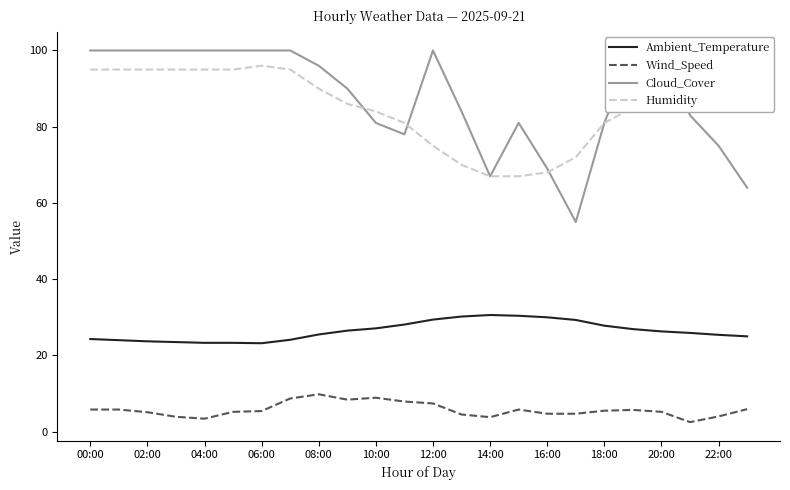

Is it true that Humidity equals 67.0 at 14:00?

True